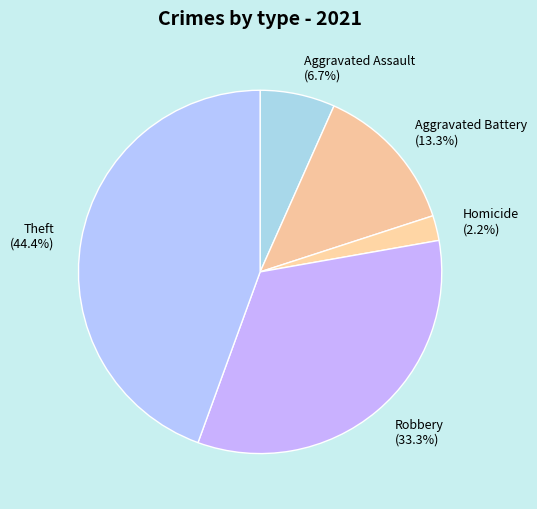

To the nearest percent, what is the average slice percentage?

20%